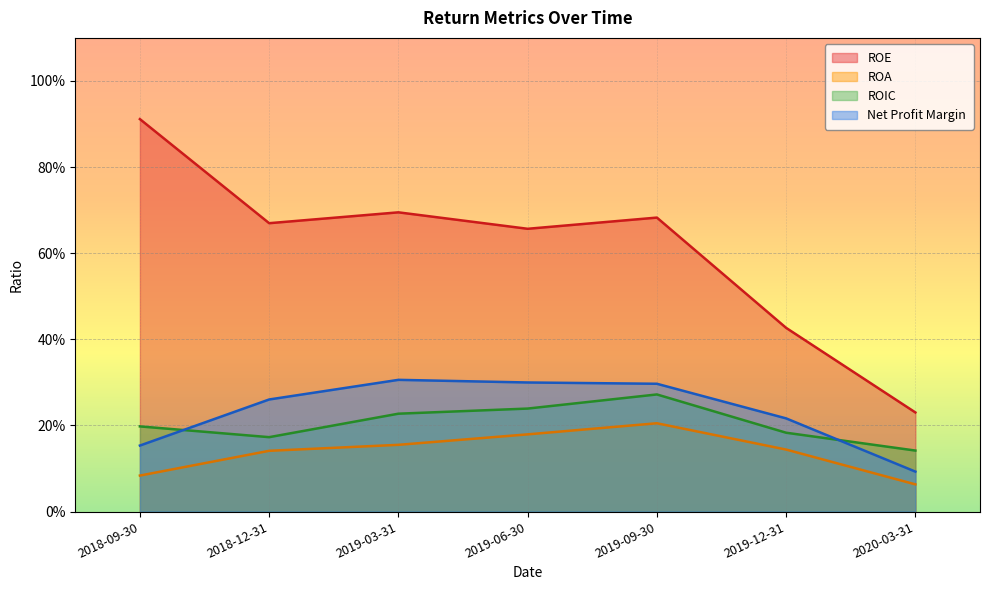

What is the minimum value for ROIC?

0.1